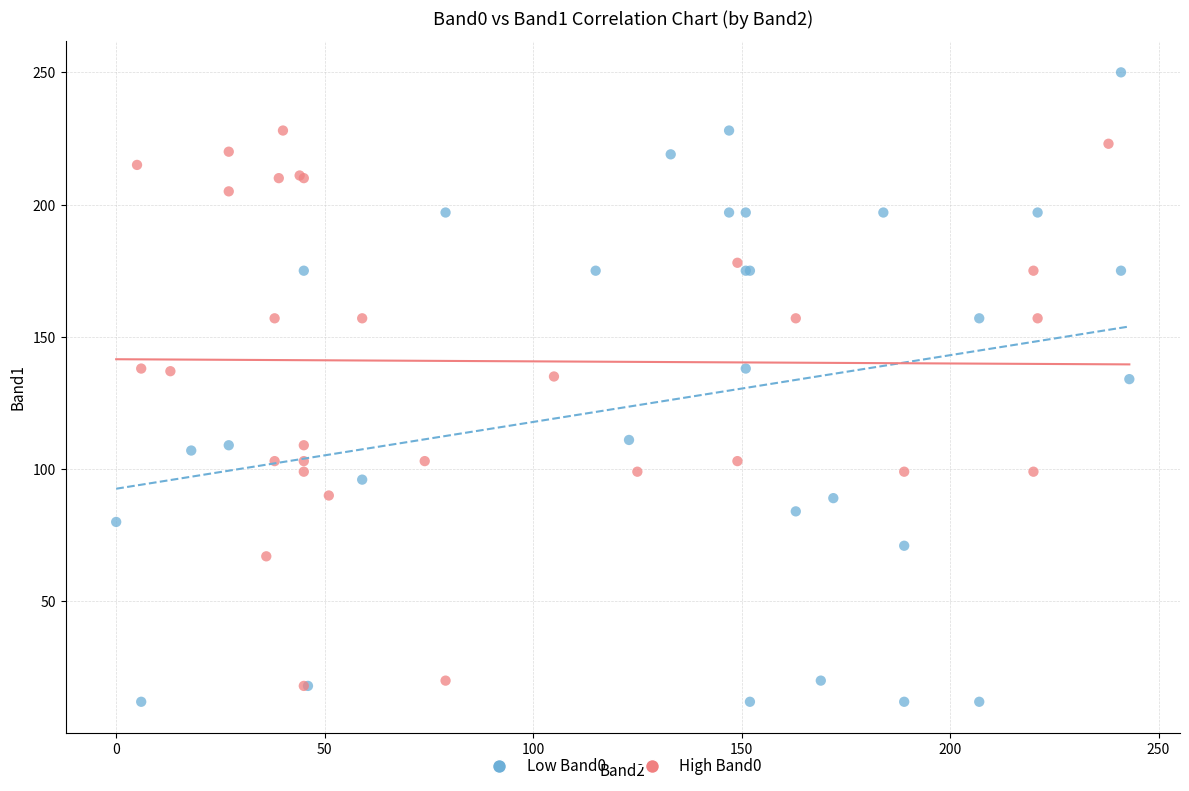

Which series has the largest Y range (max minus min)?

Low Band0